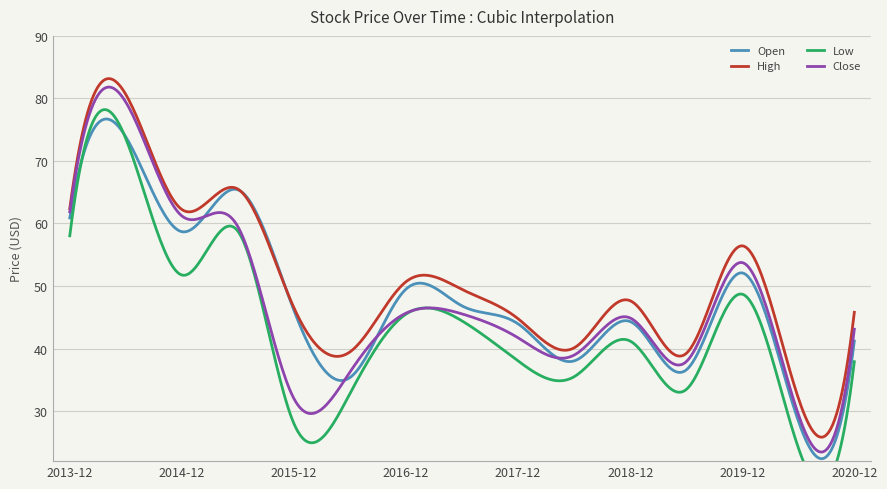

The value of Close at 2015-12 is 32.0. True or false?

True